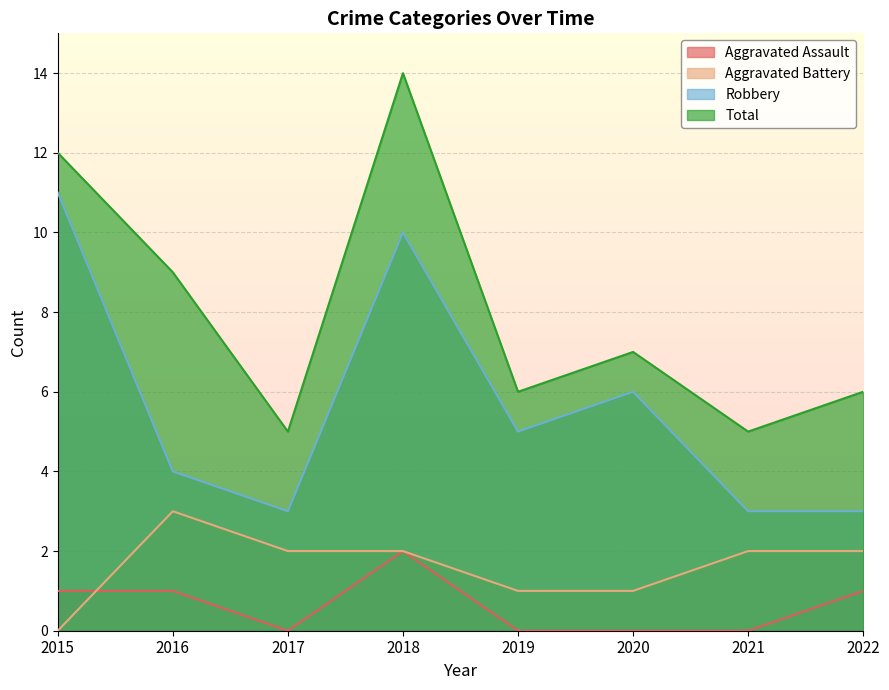

Is it true that Aggravated Battery equals 3 at 2022?

False